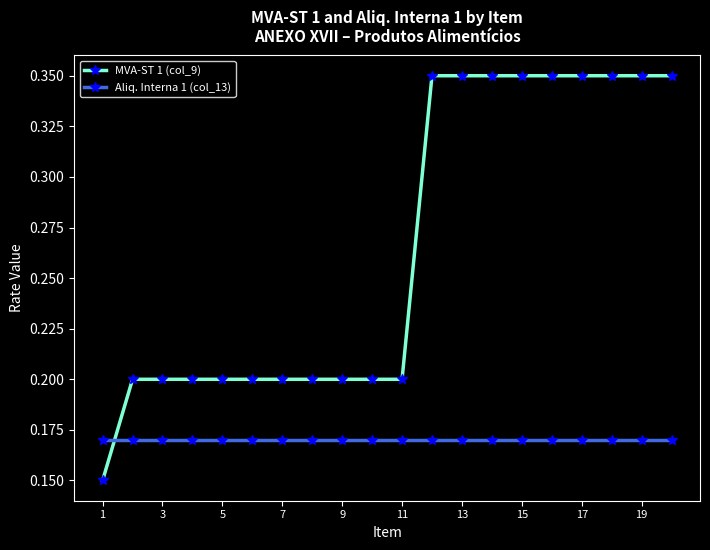

Which series has the largest range (max minus min)?

MVA-ST 1 (col_9)